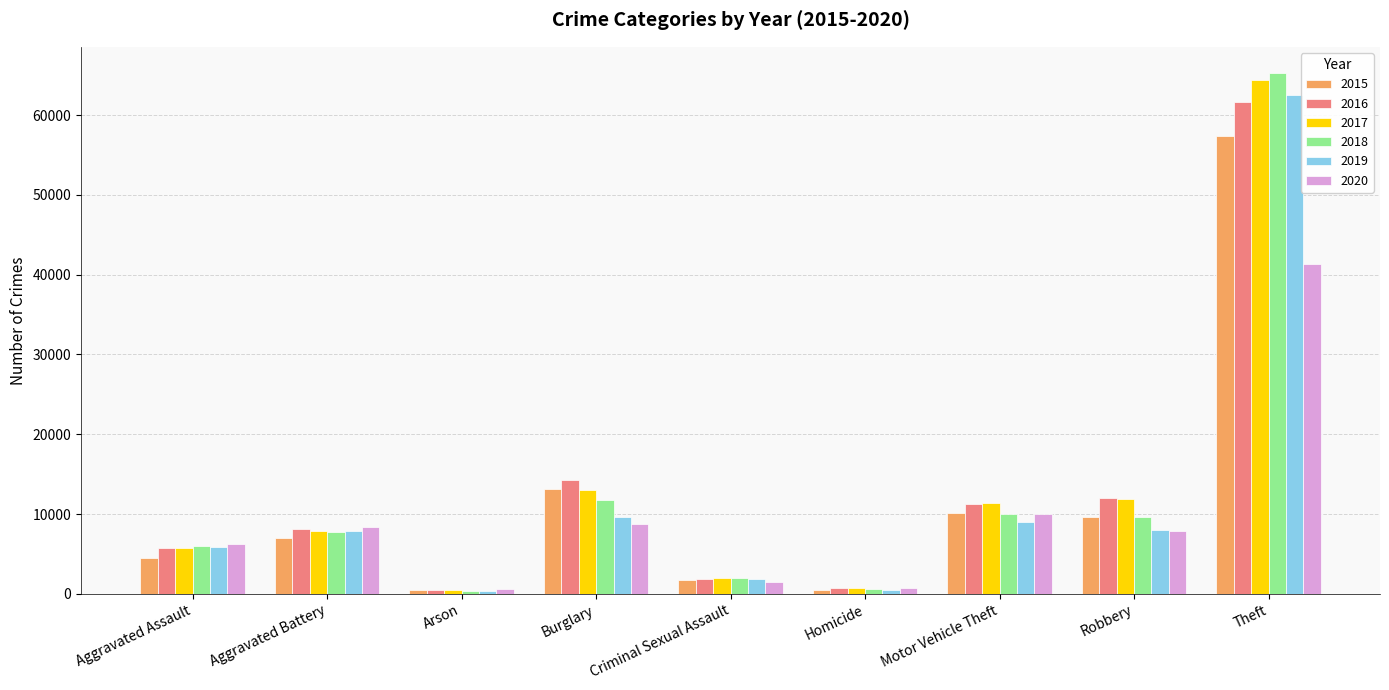

What is the sum of the 2016 values at Theft and Criminal Sexual Assault?

63473